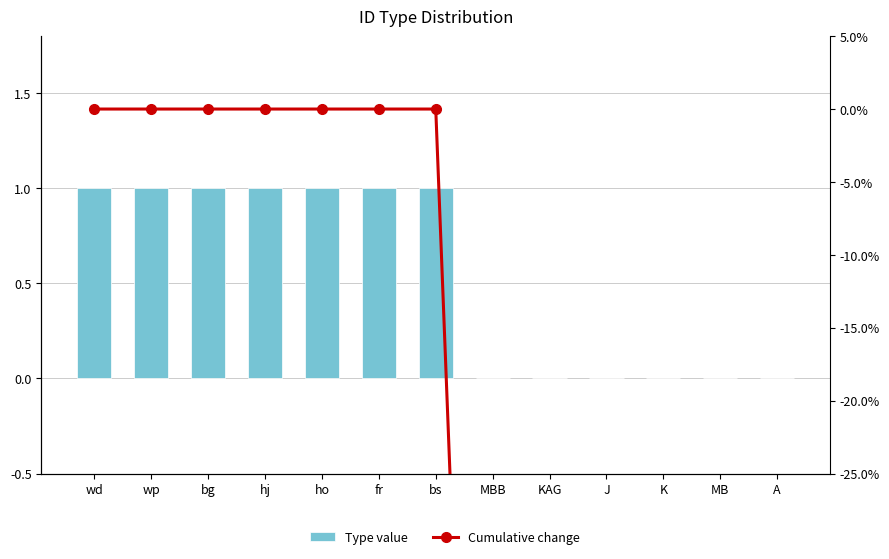

The value of Cumulative change at bg is -53. True or false?

False